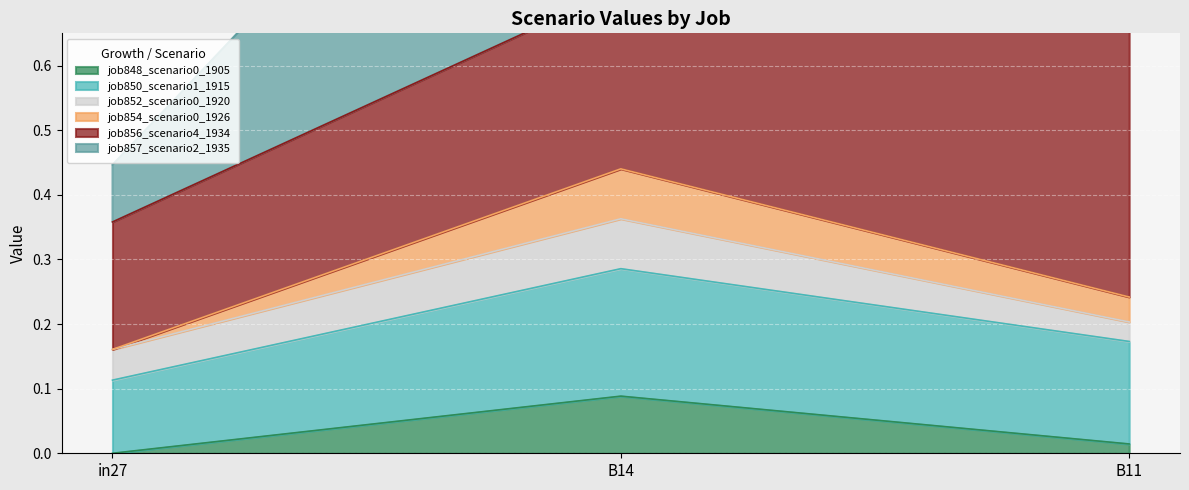

Rank the categories by job848_scenario0_1905 value from highest to lowest.

B14, B11, in27